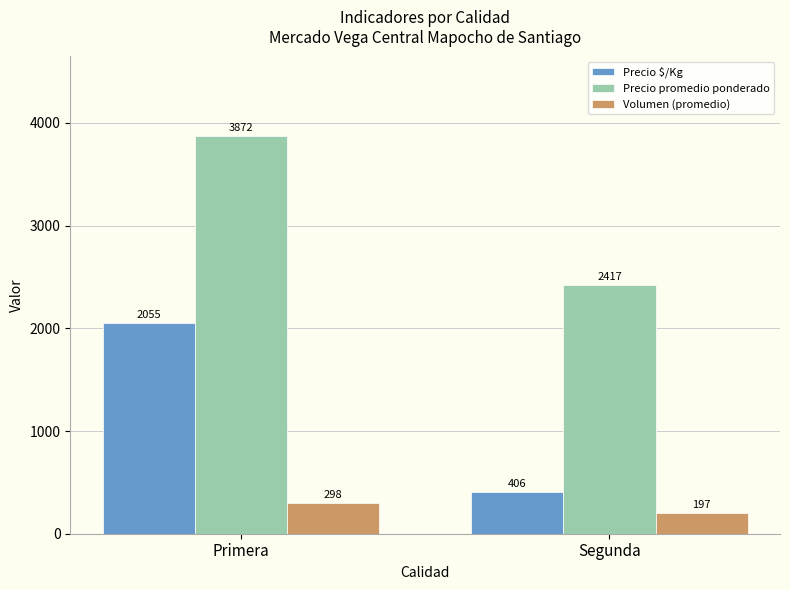

What is the sum of all Precio $/Kg values?

2461.2